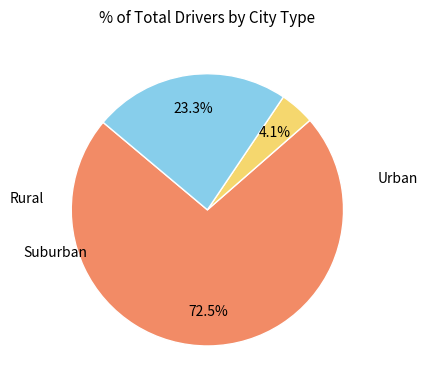

Does any single category account for the majority?

Yes